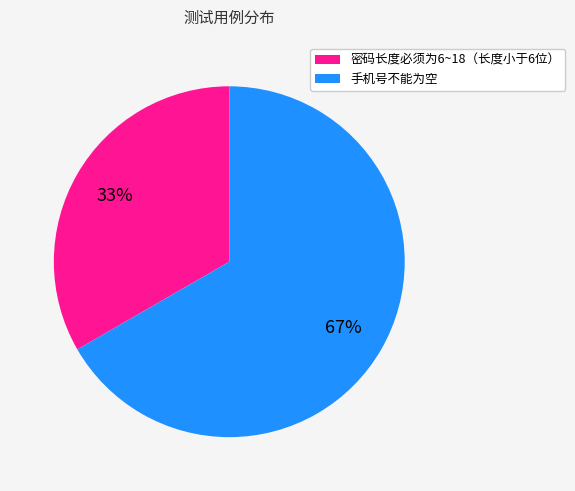

To the nearest percent, what portion does 密码长度必须为6~18（长度小于6位） represent?

33%